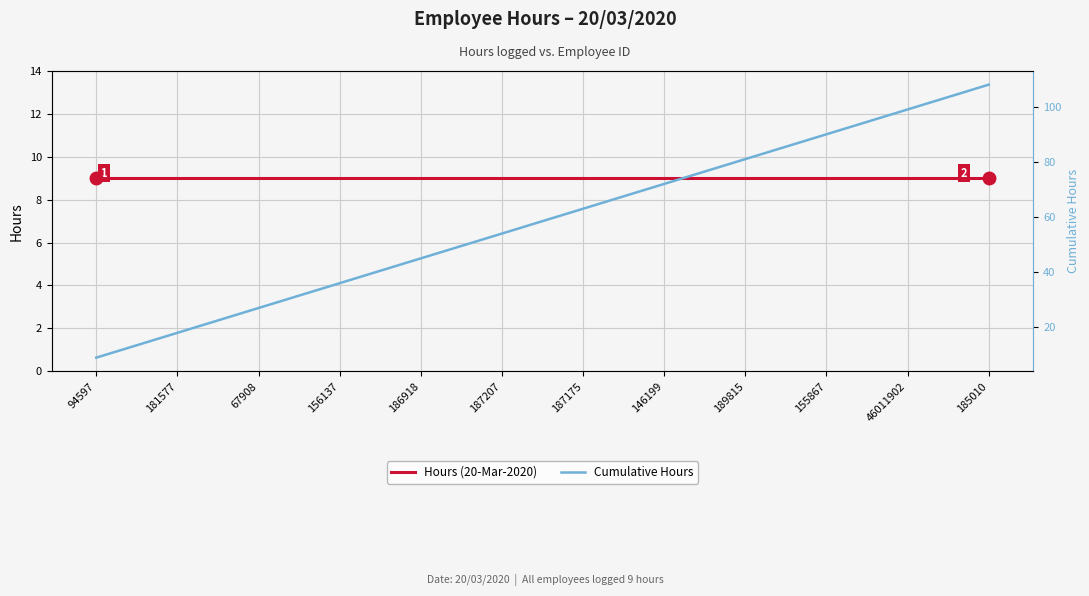

Reading left to right, transcribe all the data shown in this chart.

Hours (20-Mar-2020): 9	9	9	9	9	9	9	9	9	9	9	9
Cumulative Hours: 9	18	27	36	45	54	63	72	81	90	99	108